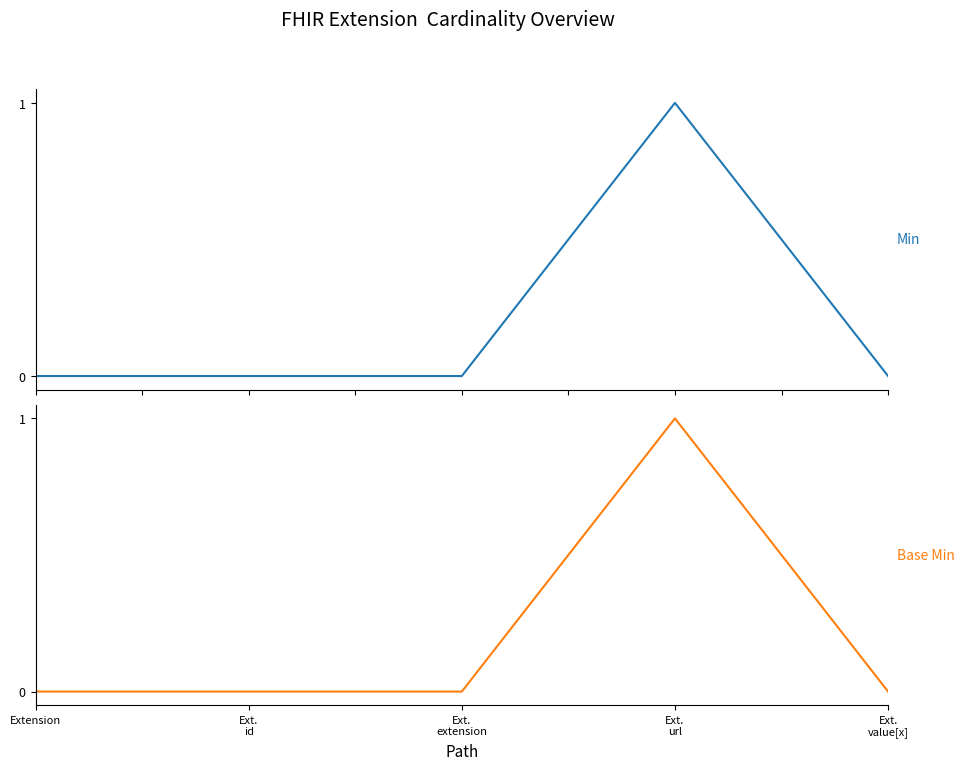

True or false: Base Min and Min cross at least once.

False